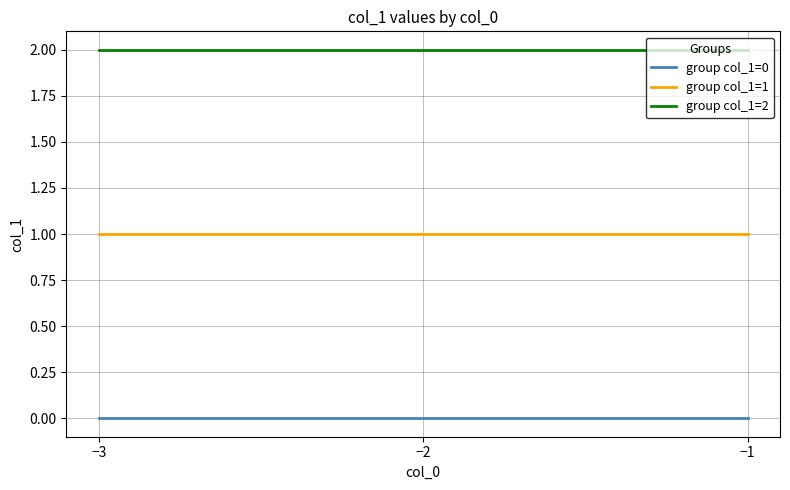

What are all the series names shown in the legend?

group col_1=0, group col_1=1, group col_1=2